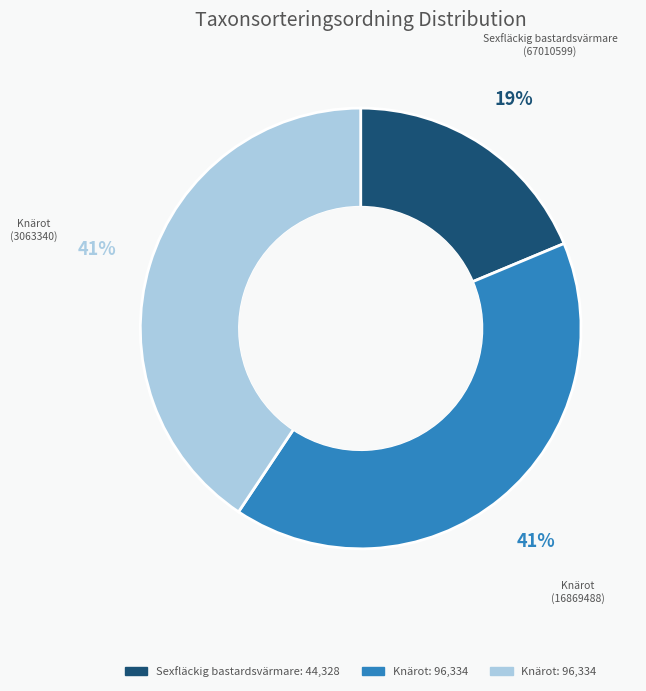

To the nearest percent, what is the difference between the largest and smallest slice percentages?

22%